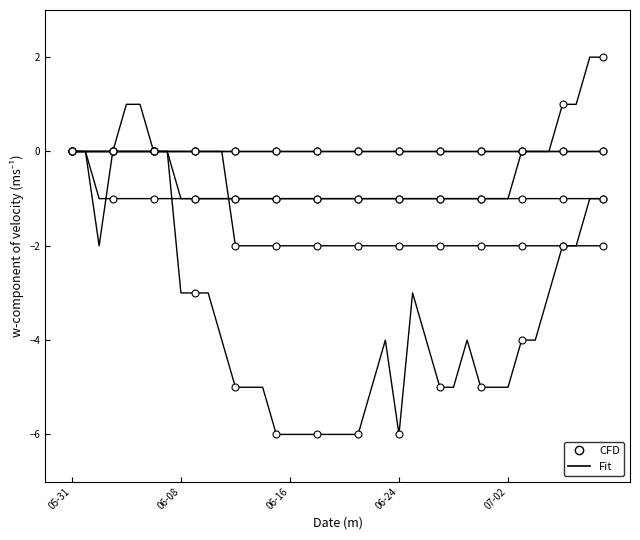

What is the value of the VS point at the 25th from the left?

-2